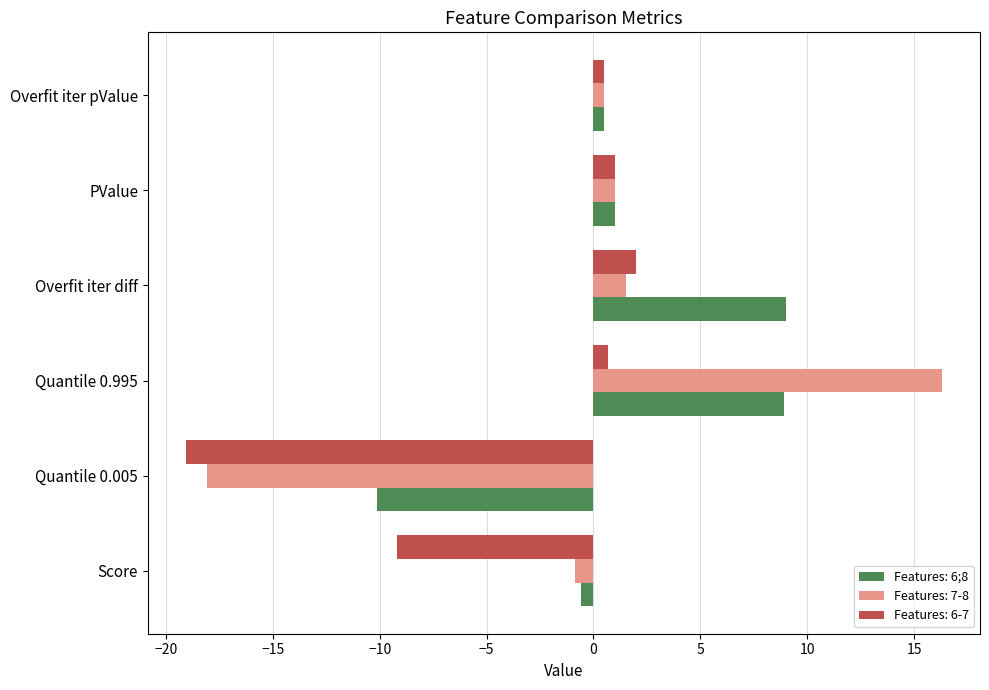

What is the spread (max minus min) of values at Overfit iter diff?

7.5